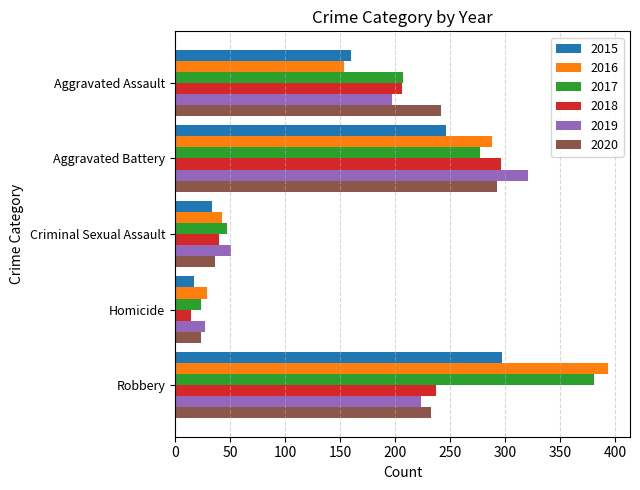

Which series changed the most between Aggravated Assault and Homicide?

2020